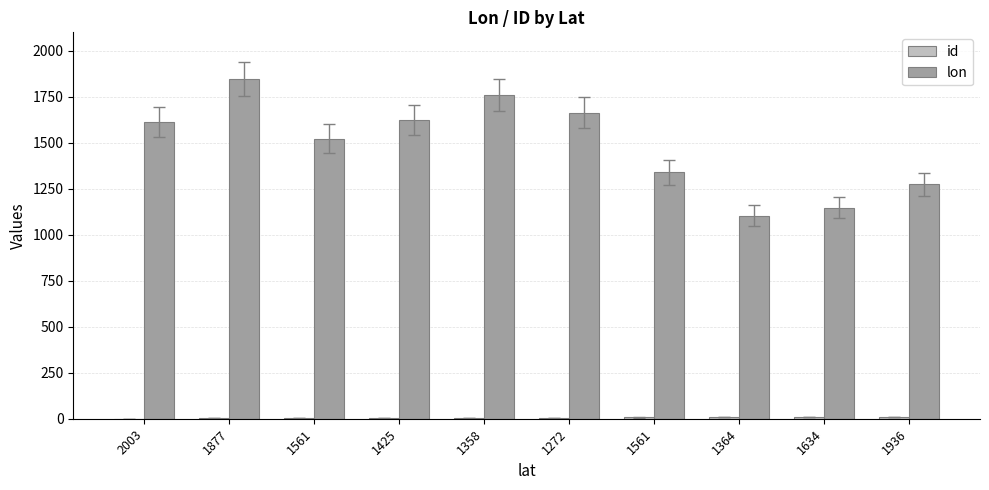

How many data points does each series have?

10